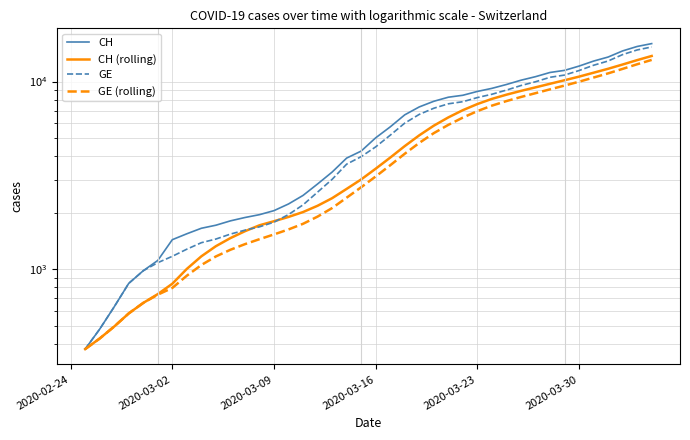

Which series has the largest total across all categories?

CH